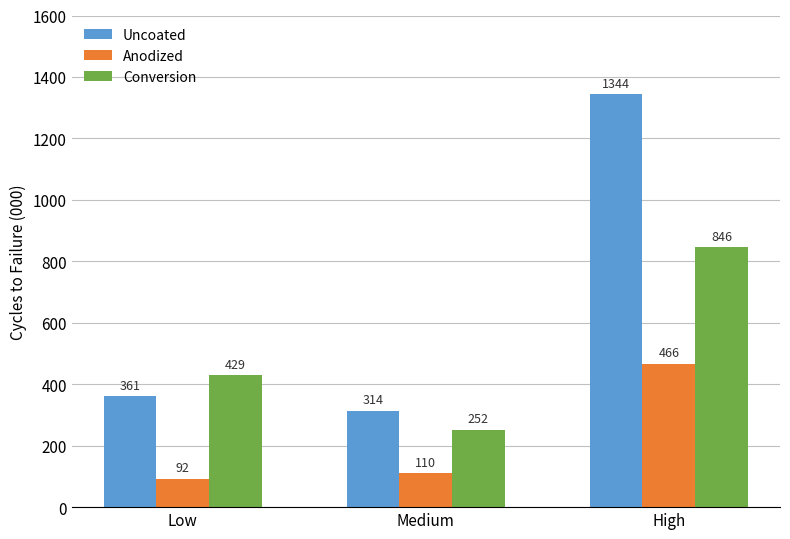

What is the difference between the Uncoated values at Low and Medium?

47